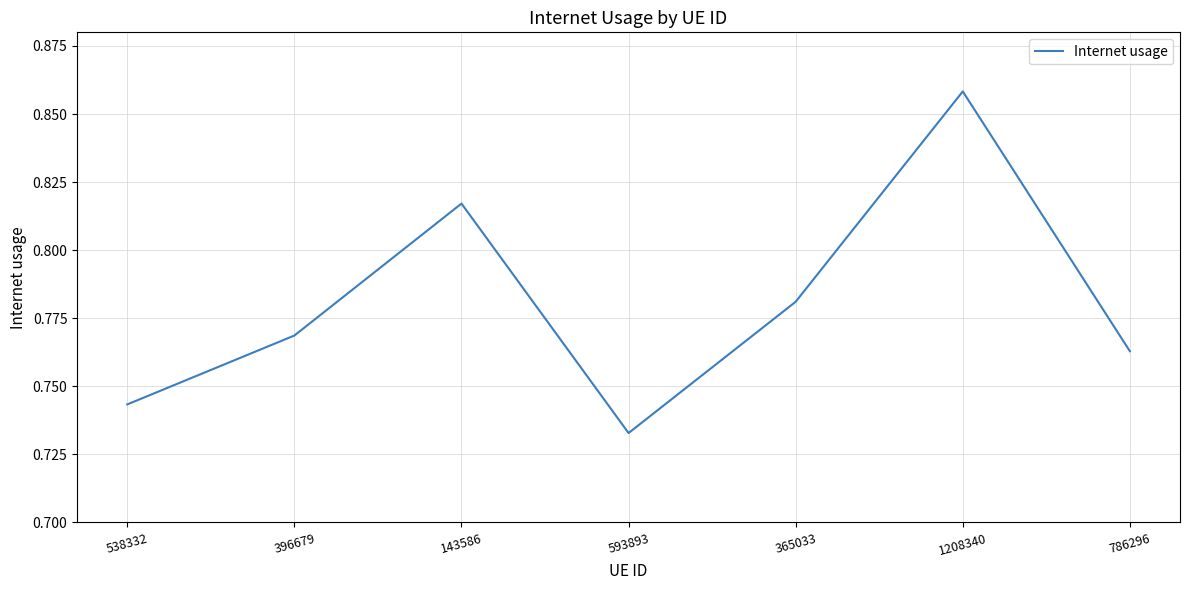

What position from the left is 593893?

4